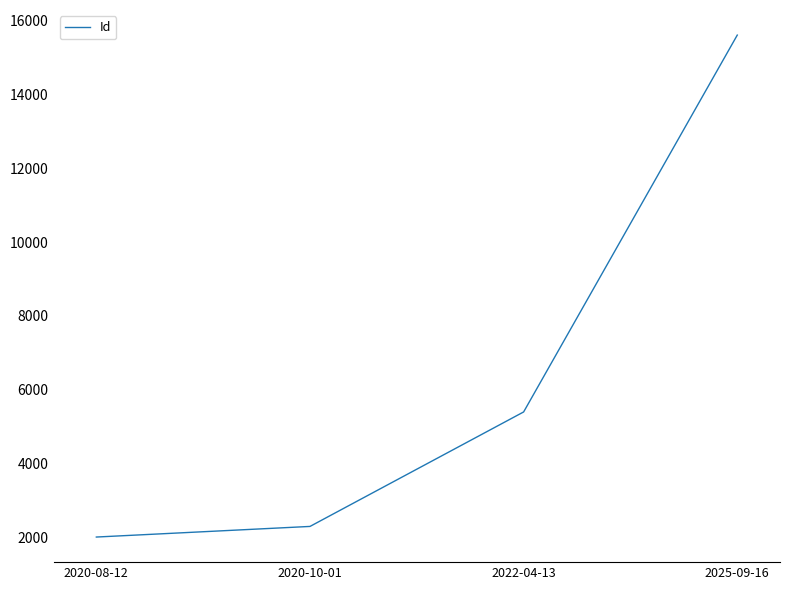

Approximately how many times larger is the value at 2025-09-16 compared to 2020-08-12?

7.7